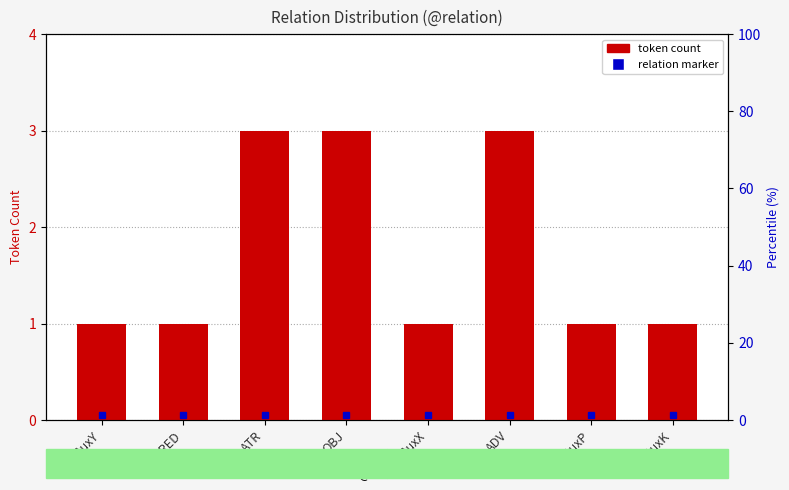

What value does the data have at AuxK?

1